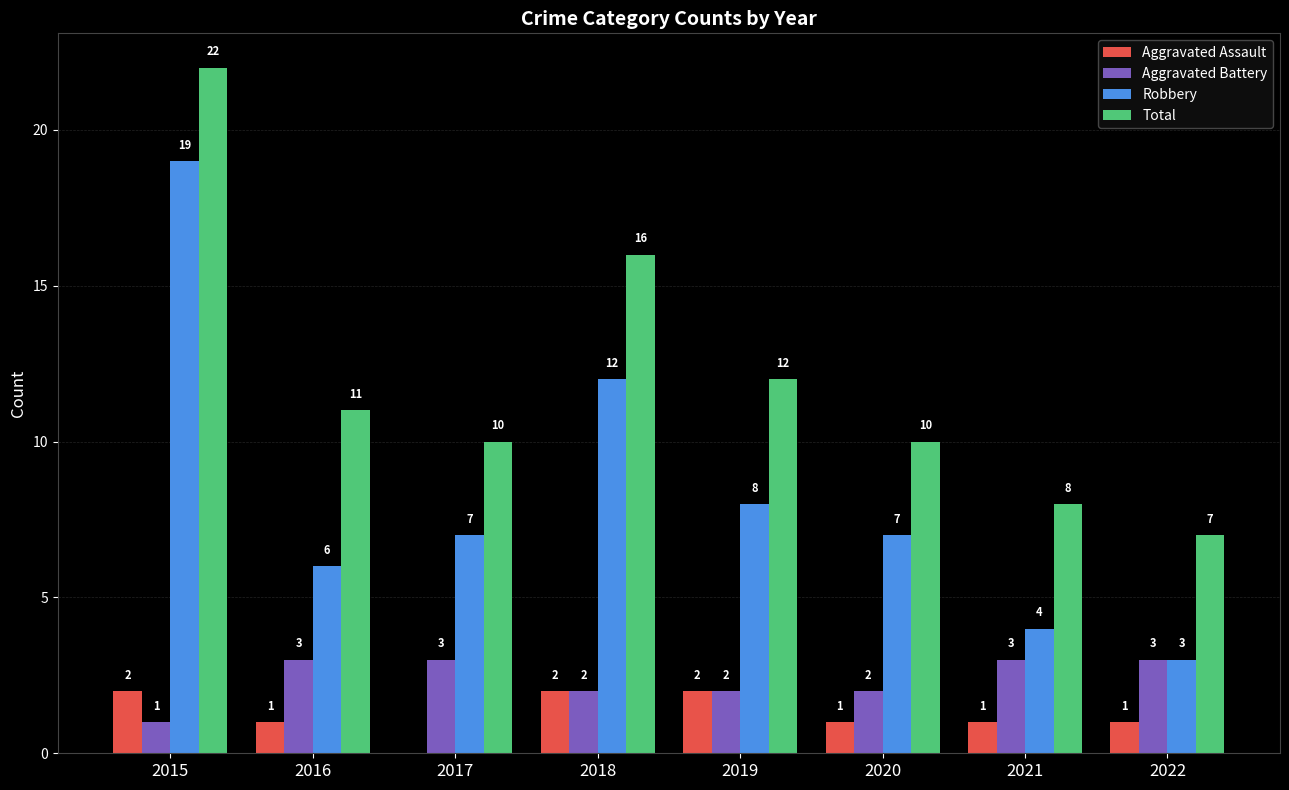

What is the sum of all Total values?

96